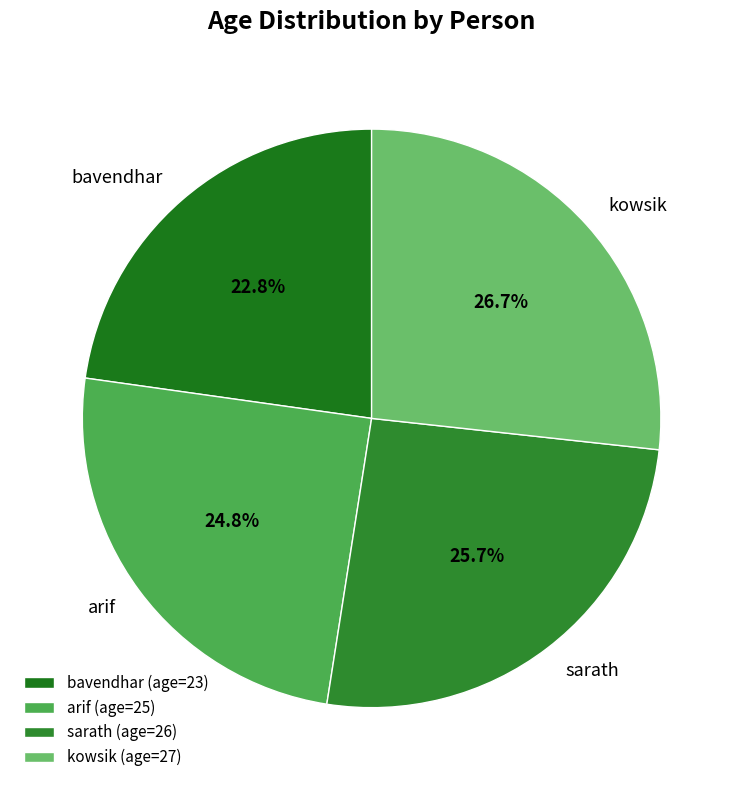

Rank the categories by value from highest to lowest.

kowsik, sarath, arif, bavendhar